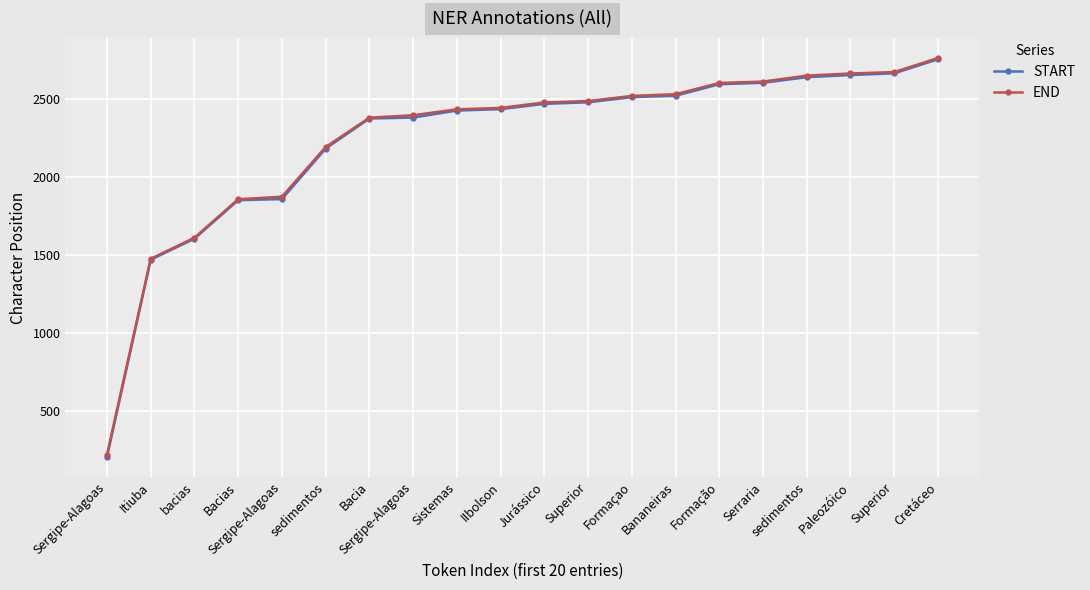

Which category has the highest value across all series?

Cretáceo